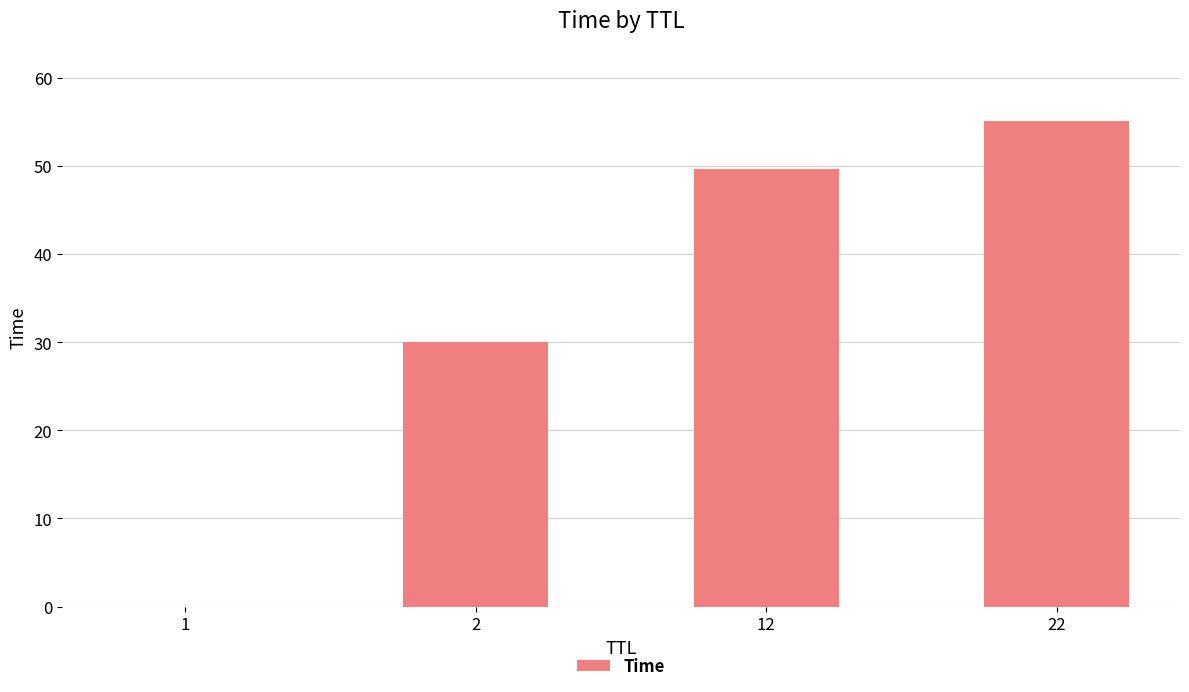

Approximately how many times larger is the value at 22 compared to 2?

1.8